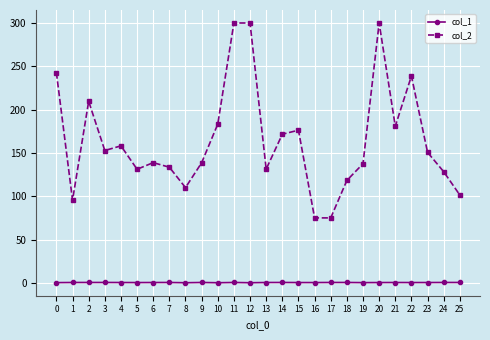

Which series has the largest range (max minus min)?

col_2